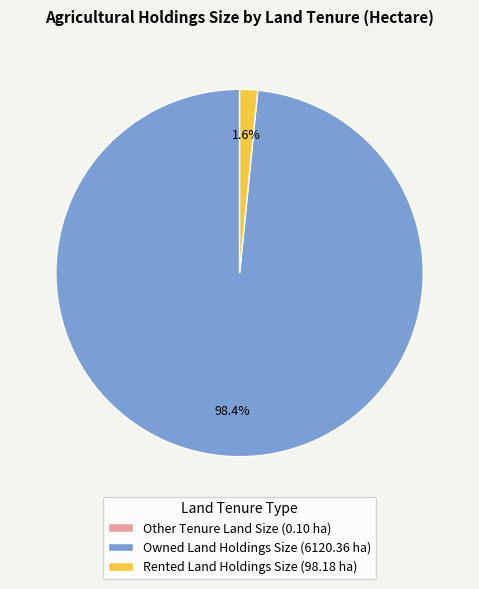

Is the sum of Owned Land Holdings Size (6120.36 ha) and Rented Land Holdings Size (98.18 ha) greater than half?

Yes